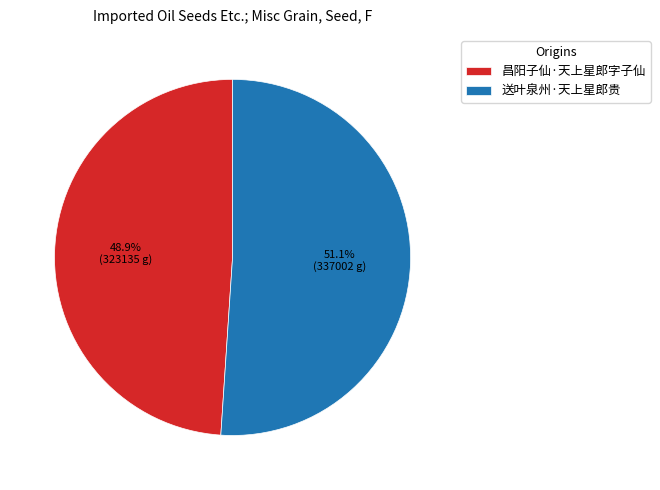

To the nearest percent, what is the combined percentage of 昌阳子仙·天上星郎字子仙 and 送叶泉州·天上星郎贵?

100%